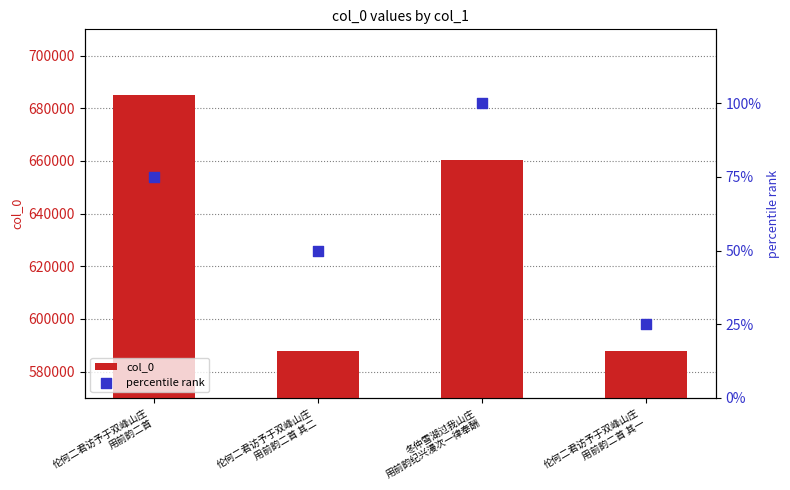

At how many categories does at least one series exceed 161586?

4